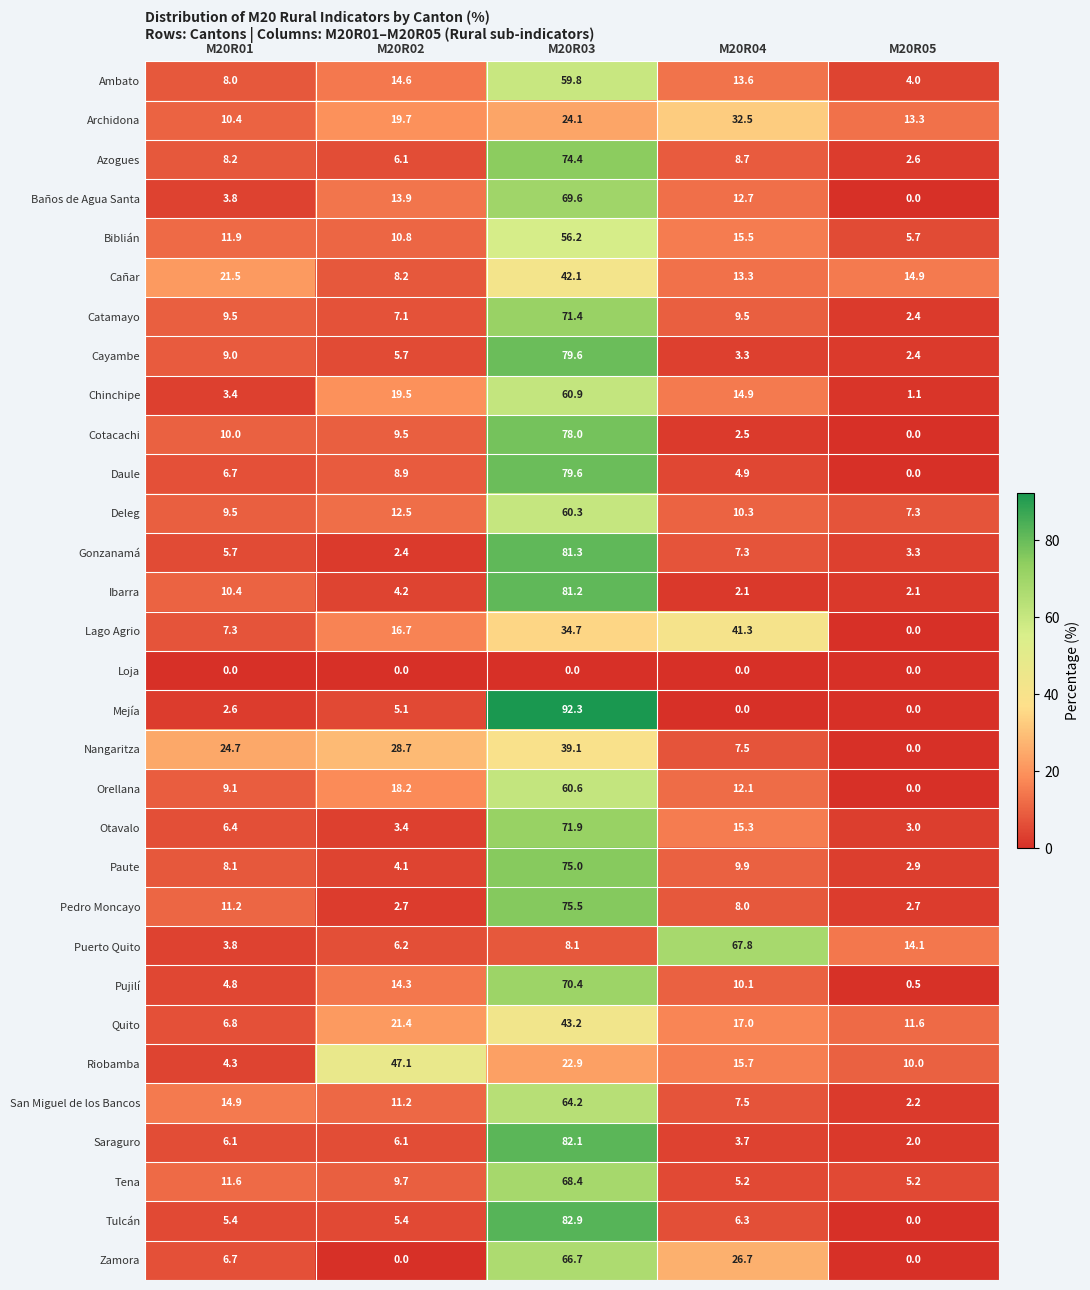

At which category is the sum across all series the highest?

M20R03